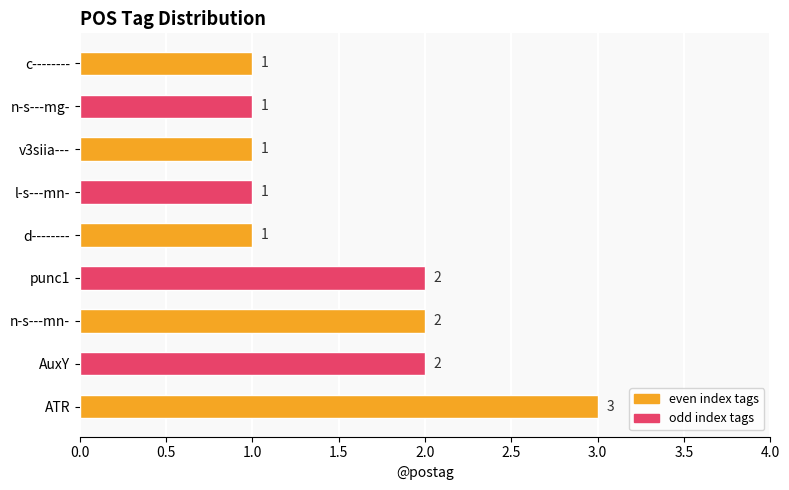

True or false: the data shows 3 at AuxY.

False